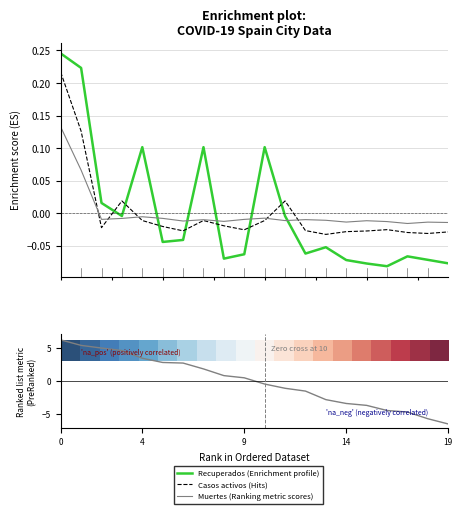

True or false: Casos activos has more than 0 points higher than both neighbors.

True